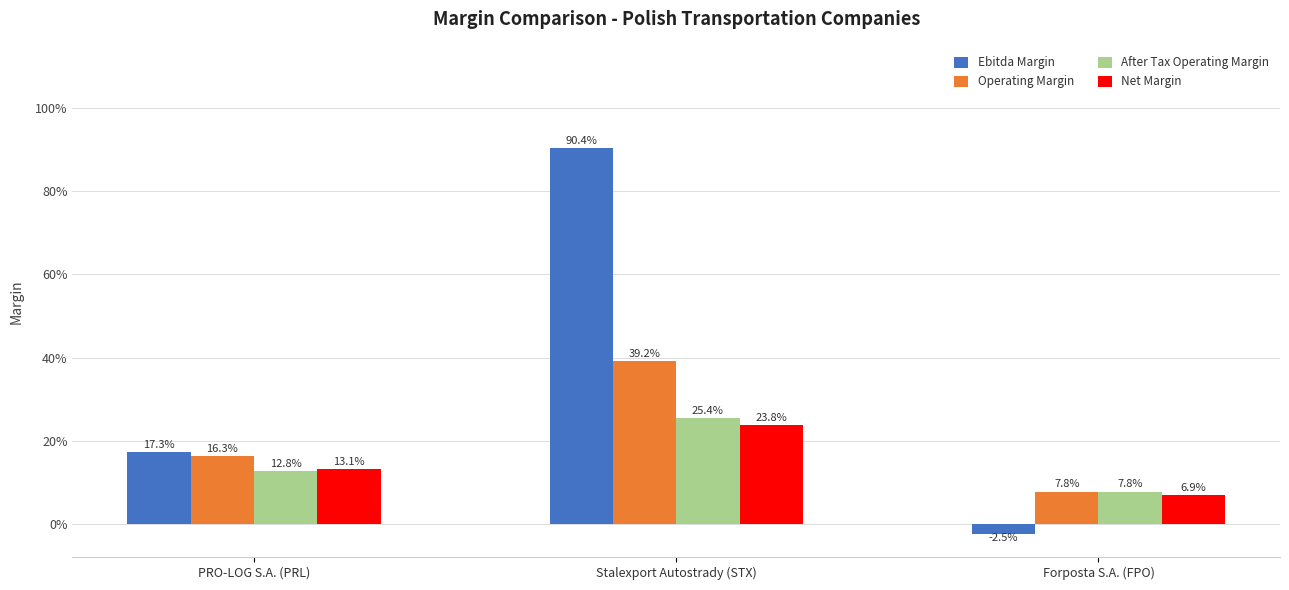

What position from the left is Stalexport Autostrady (STX)?

2